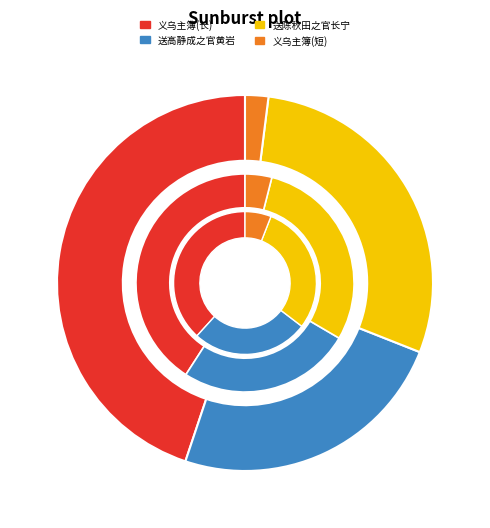

How many slices are in this pie chart?

4